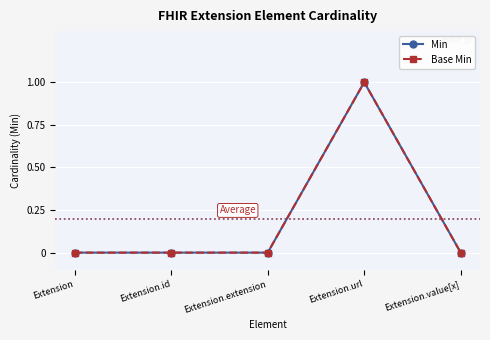

What is the maximum value shown in the chart?

1